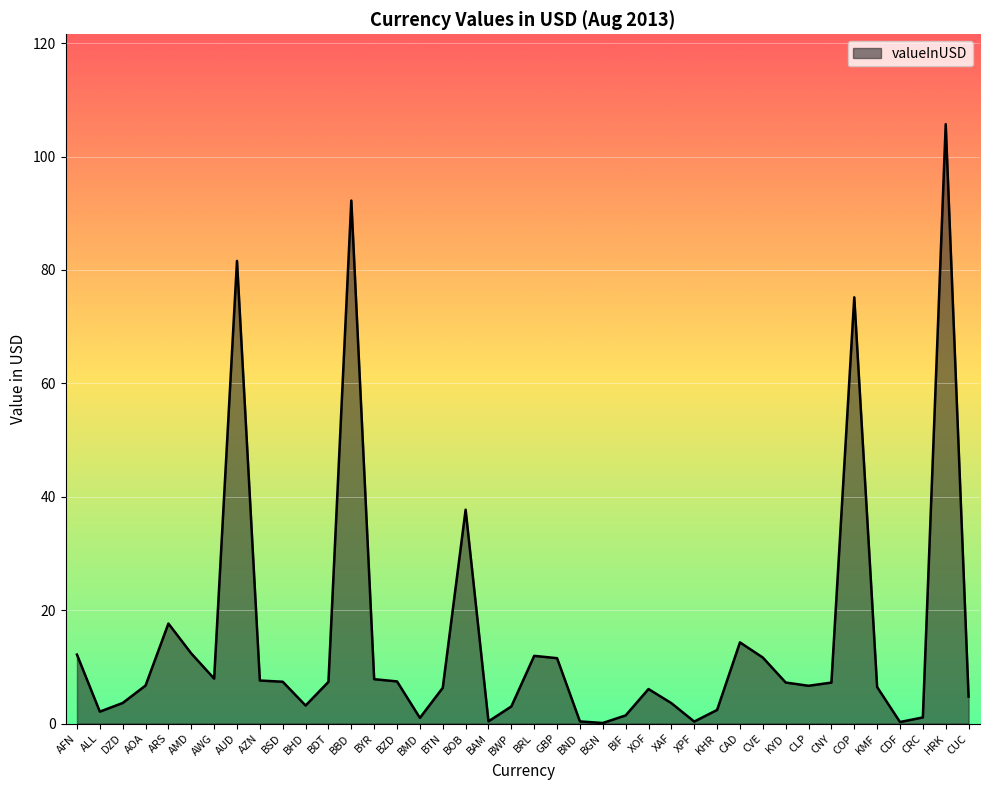

At which category does the chart reach its peak across all series?

HRK